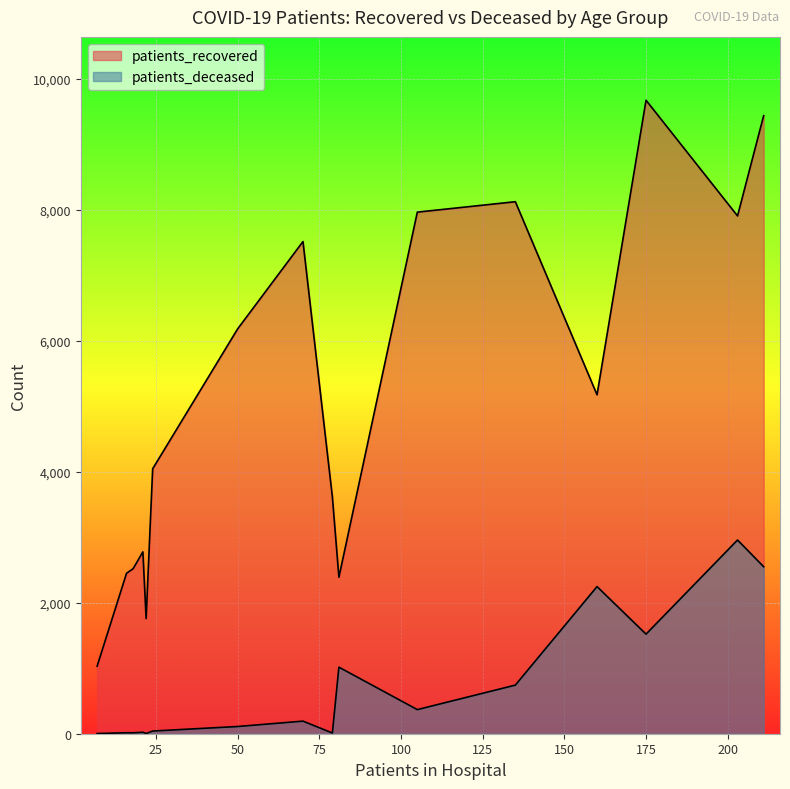

Does the chart display data point markers on the line(s)?

No